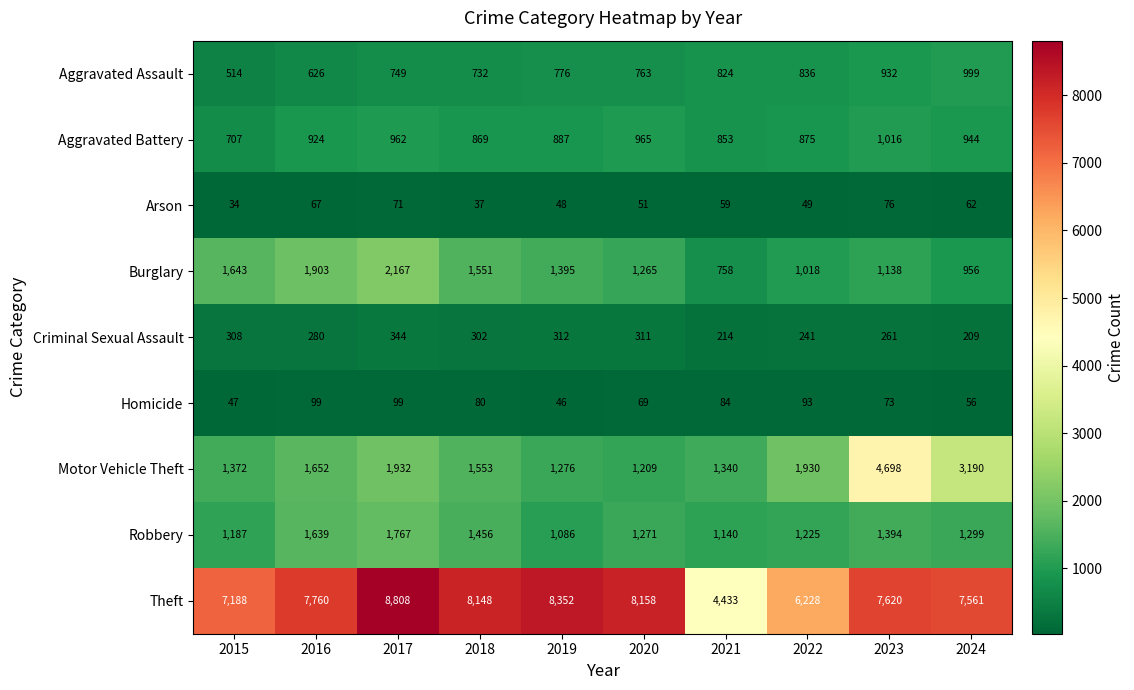

What is the difference between the maximum and minimum values in the Criminal Sexual Assault series?

135